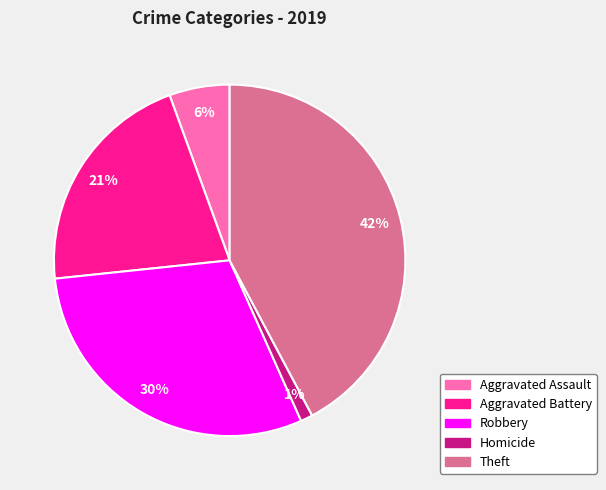

Is there a majority slice in this chart?

No